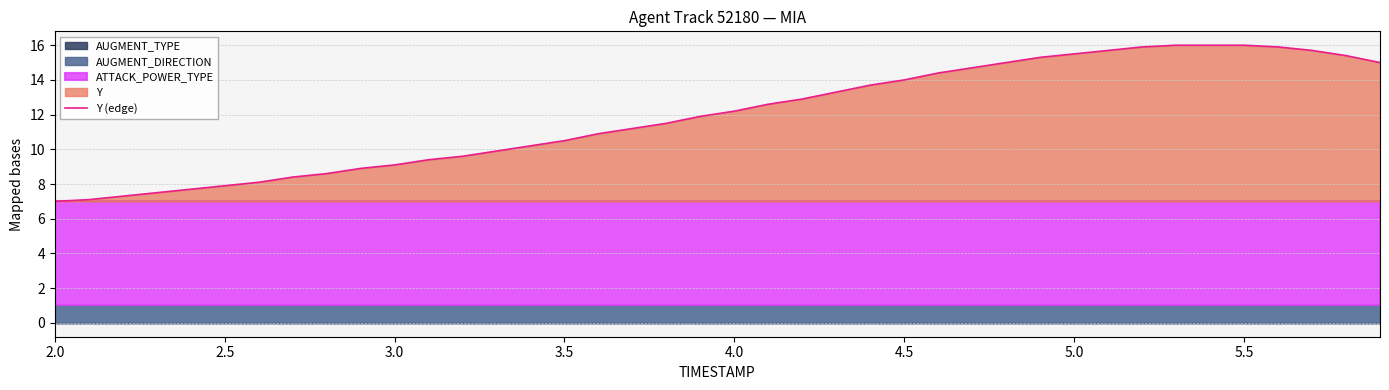

What is the lowest value of the Y (edge) series?

7.0